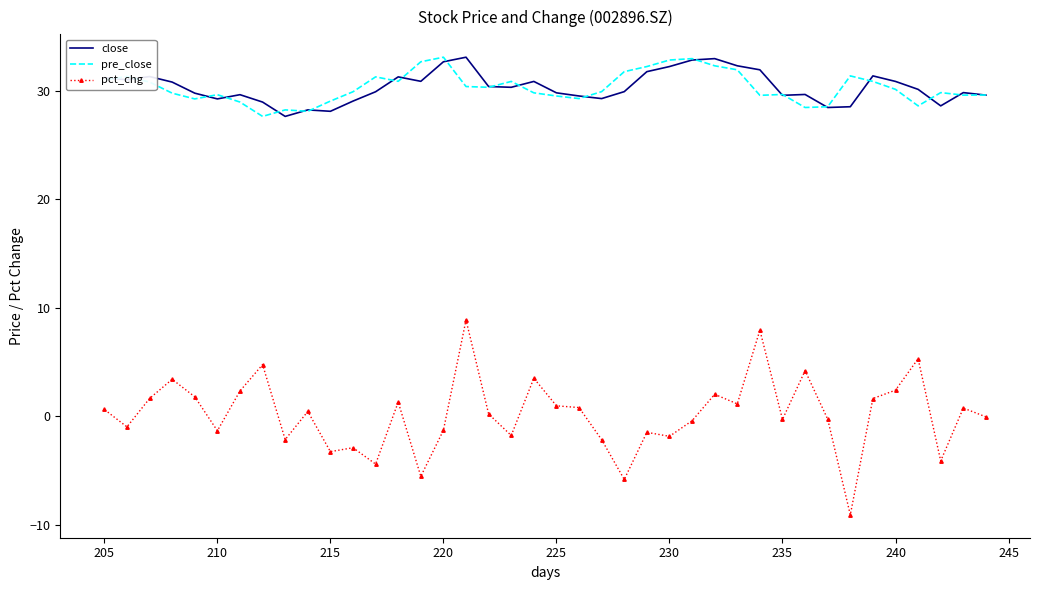

How many interior local peaks does the pre_close series have?

10